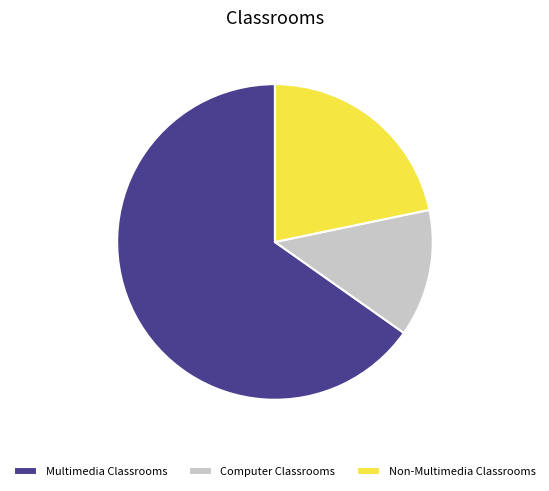

The Multimedia Classrooms slice represents 71% of the pie. True or false?

False